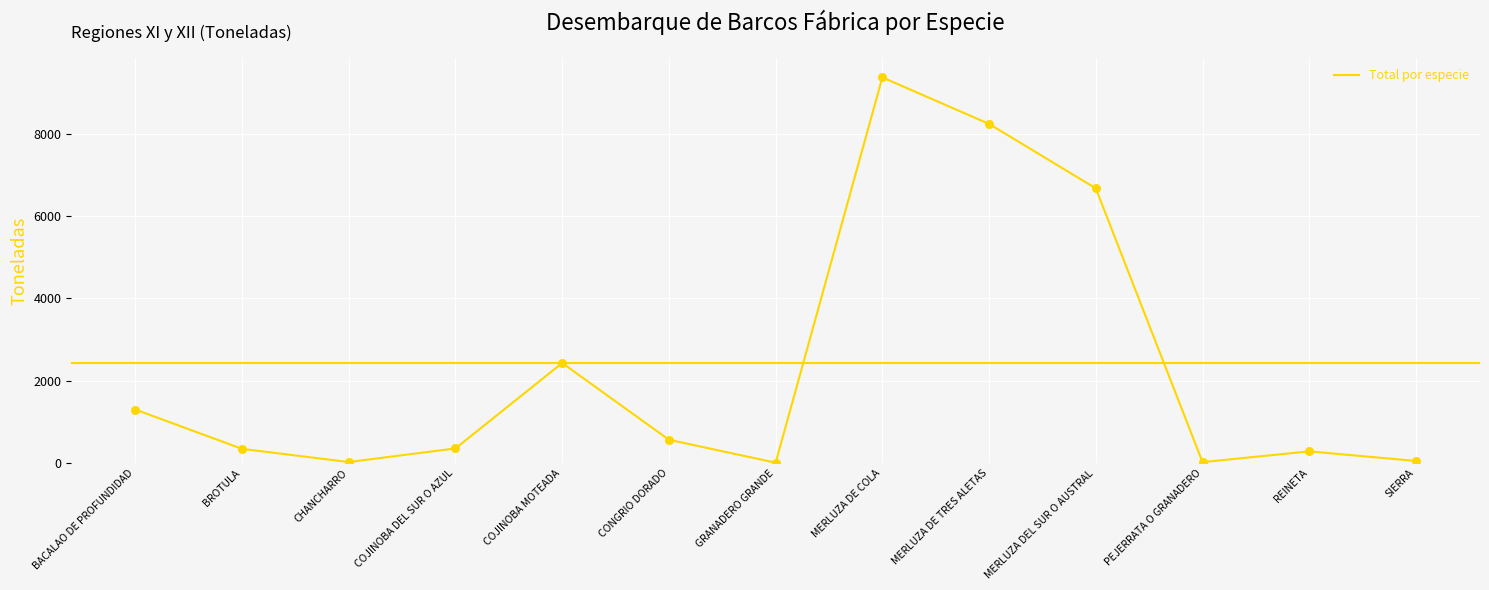

What is the change in value from CHANCHARRO to MERLUZA DE TRES ALETAS?

+8206